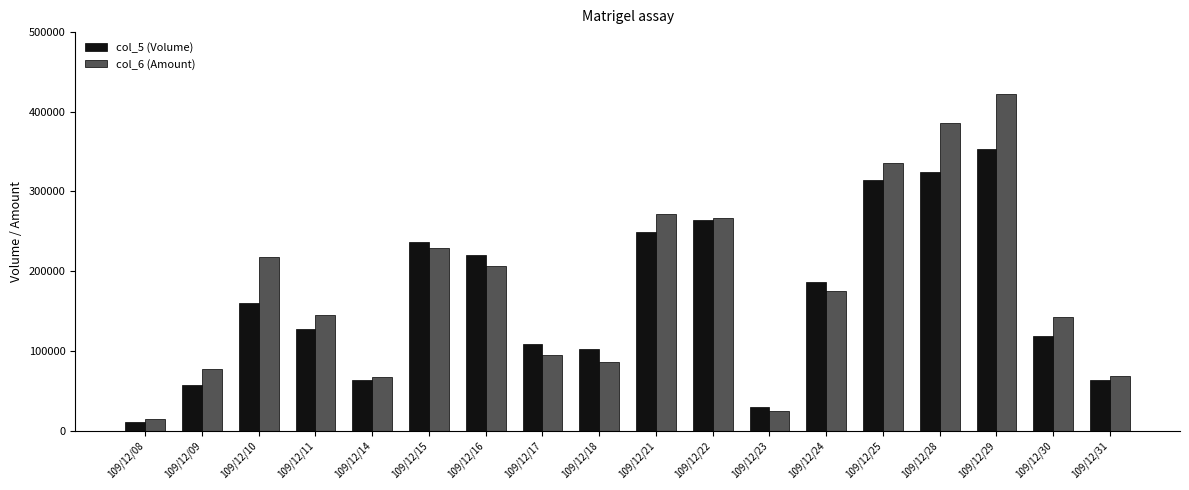

List the series in order of their overall mean, lowest first.

col_5 (Volume), col_6 (Amount)